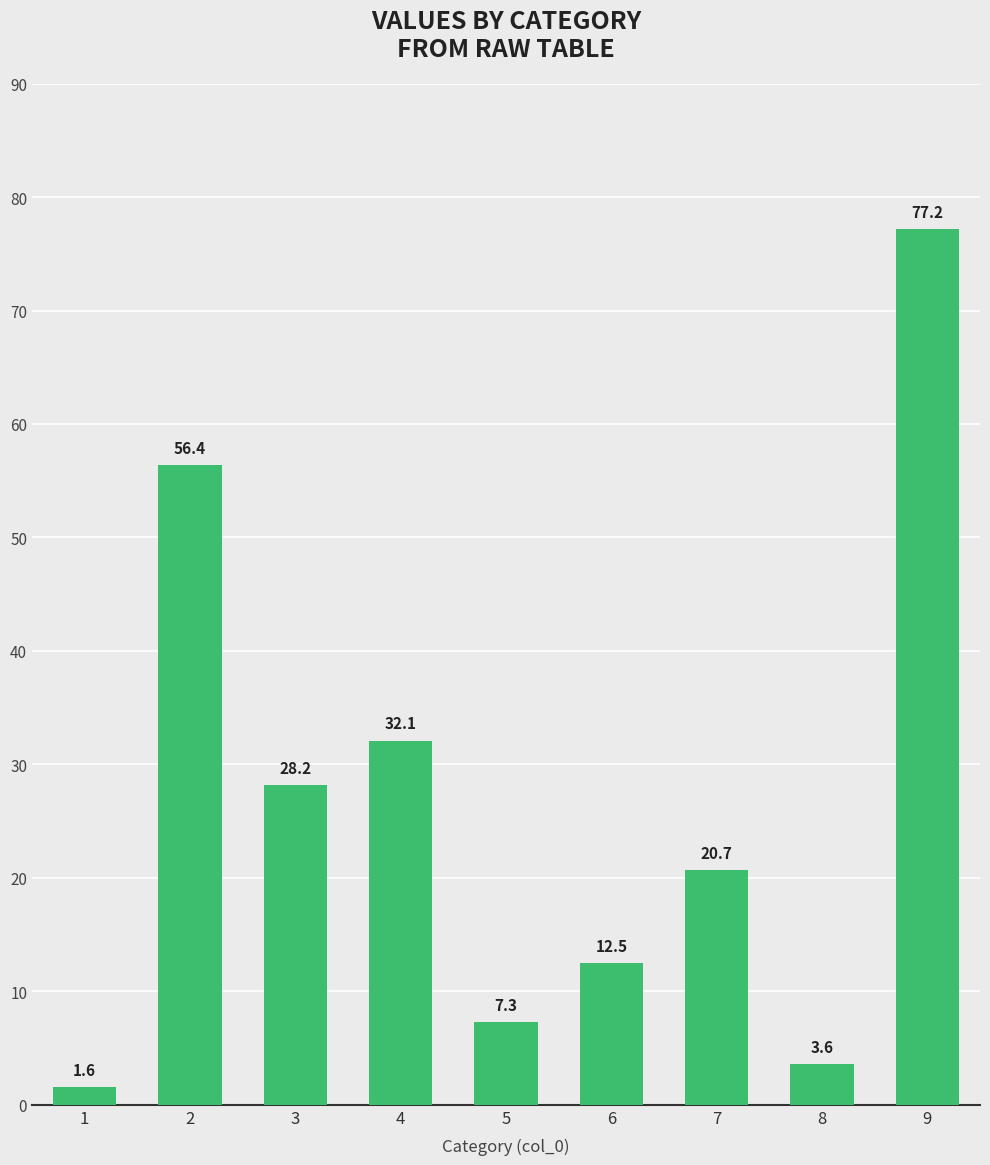

How many categories are shown in the chart?

9